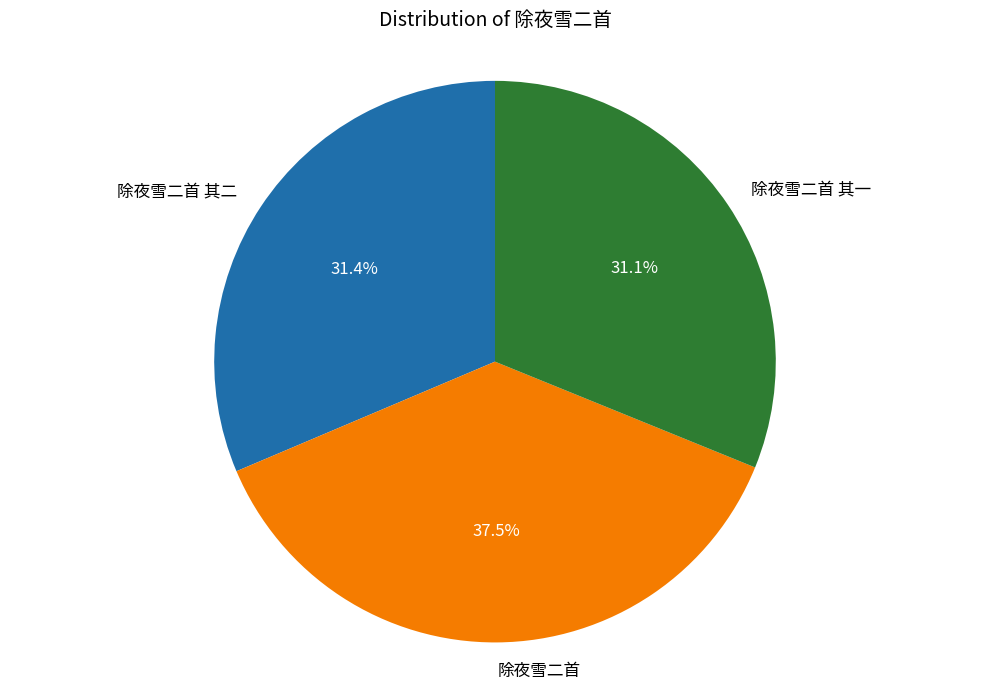

How many slices are in this pie chart?

3